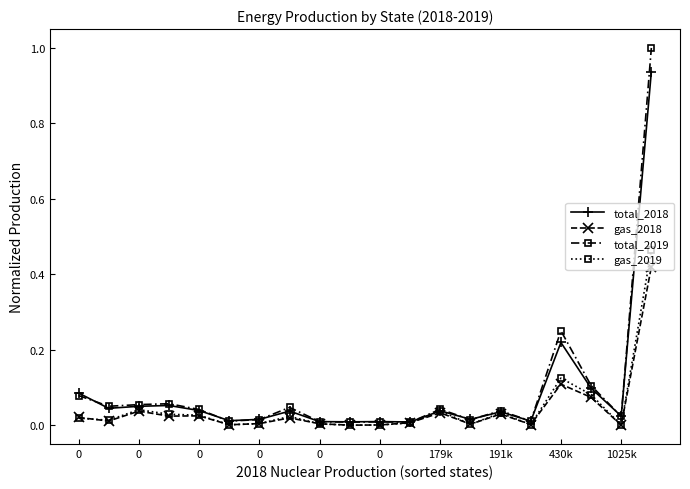

Which series has the largest range (max minus min)?

total_2019